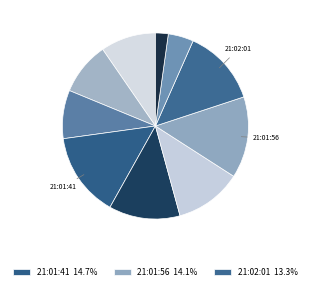

Count the number of slices in the pie.

10